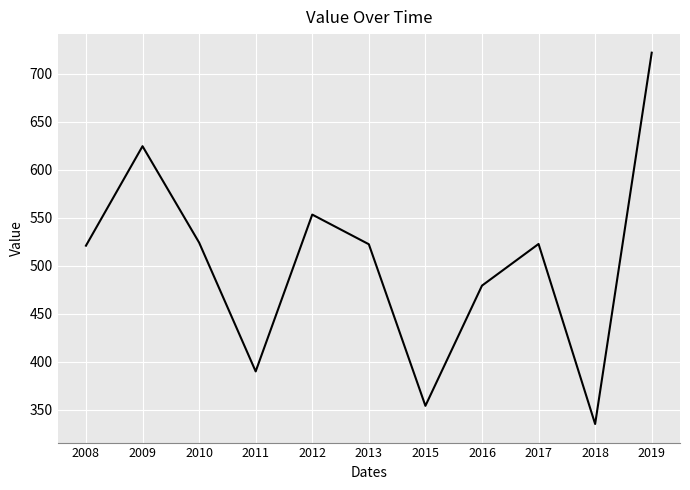

True or false: there are more than 0 points higher than both neighbors.

True